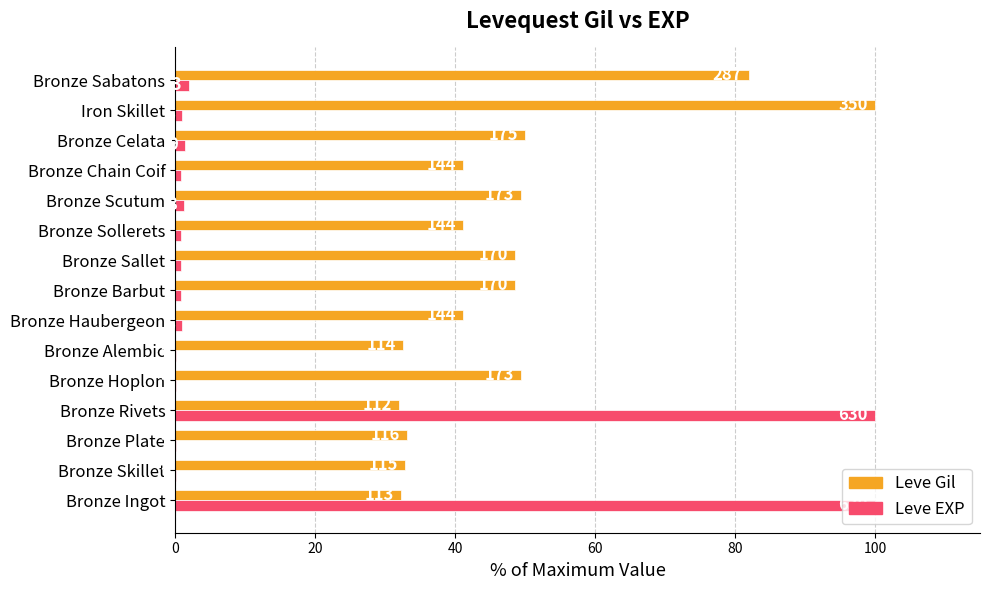

What are all the series names shown in the legend?

Leve Gil, Leve EXP